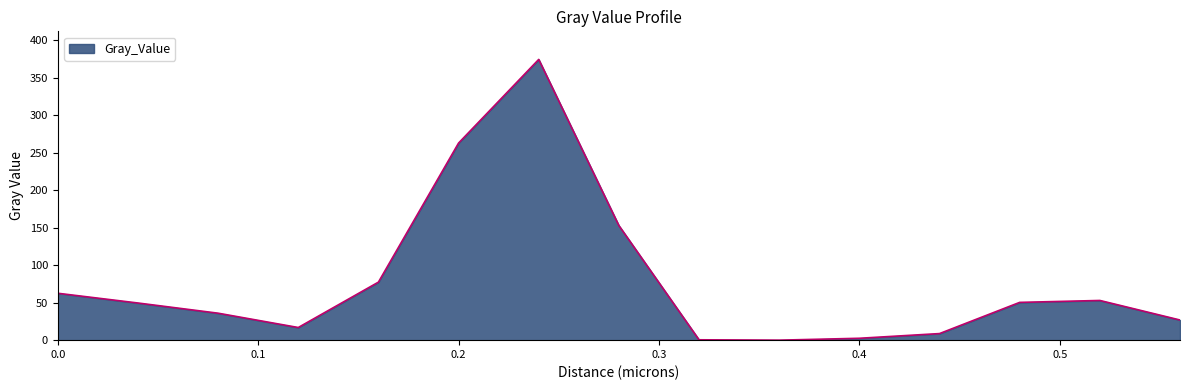

What is the greatest value displayed?

374.6